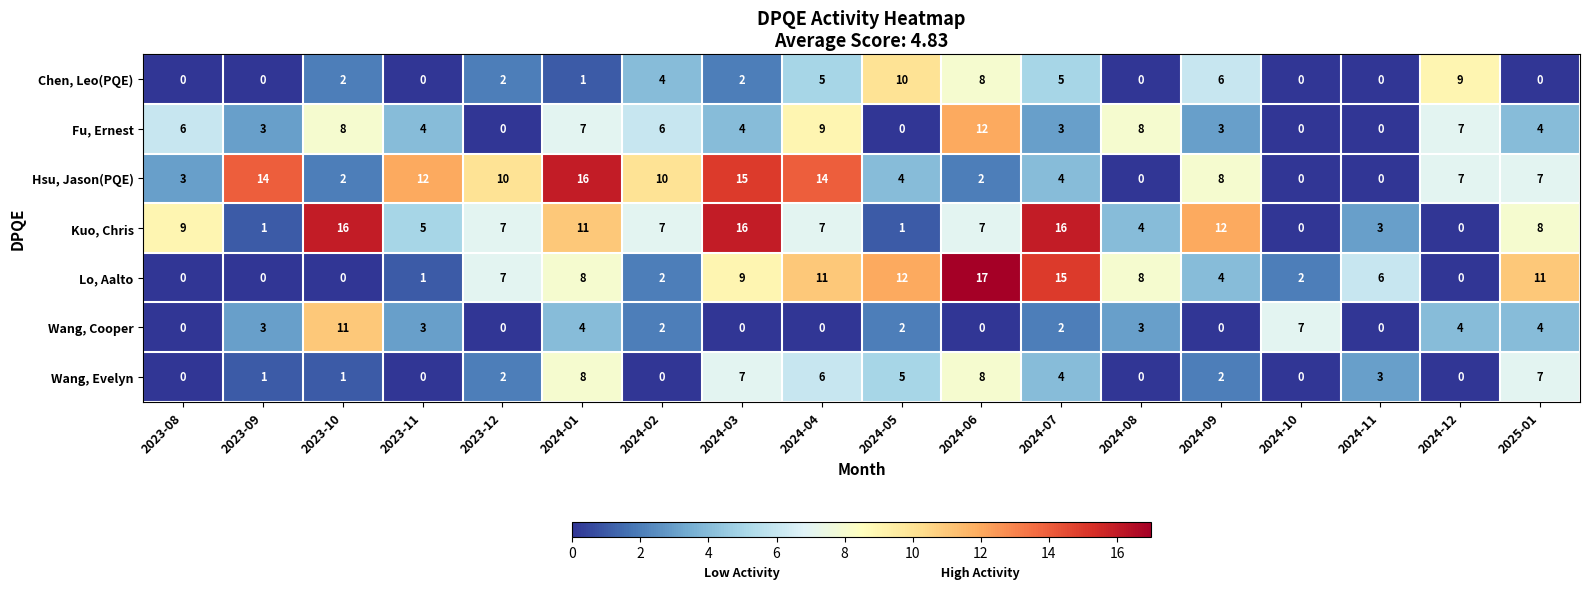

What is the difference between the second highest and second lowest values in the Chen, Leo(PQE) series?

9